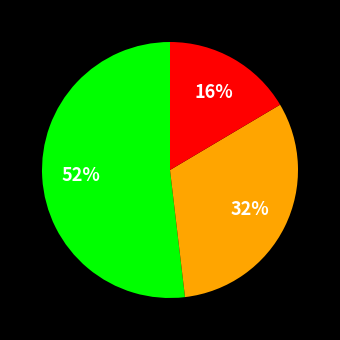

To the nearest percent, what is the average slice percentage?

33%